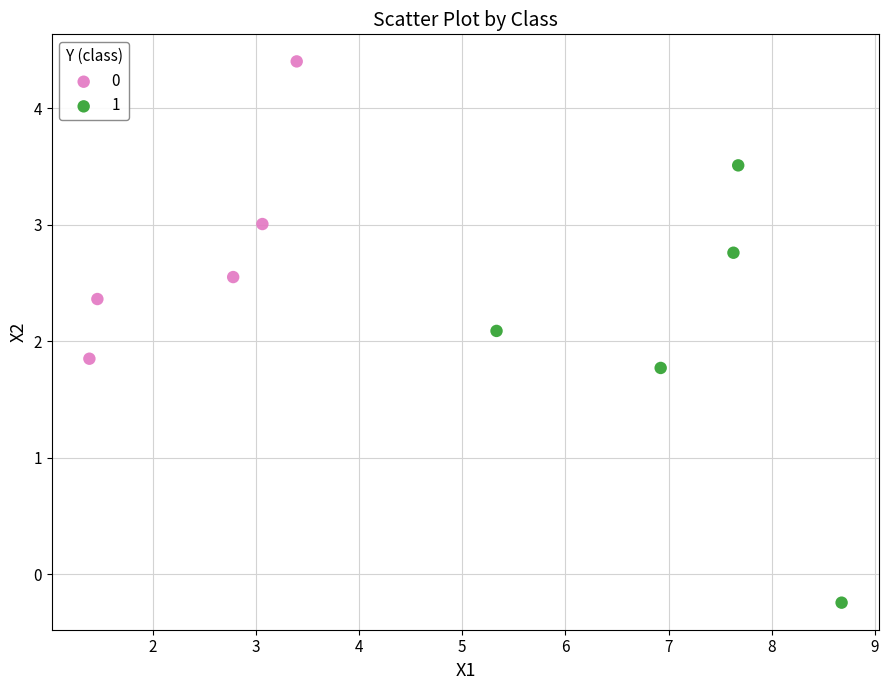

Which series has the largest Y range (max minus min)?

1